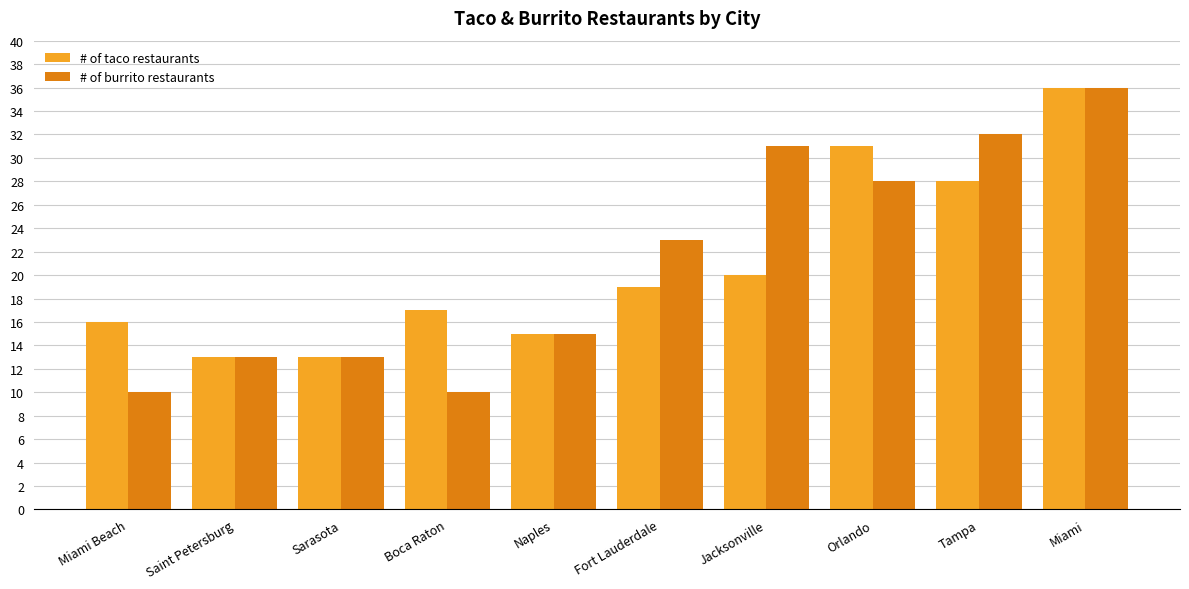

At Jacksonville, list the series in order from smallest to largest.

# of taco restaurants, # of burrito restaurants